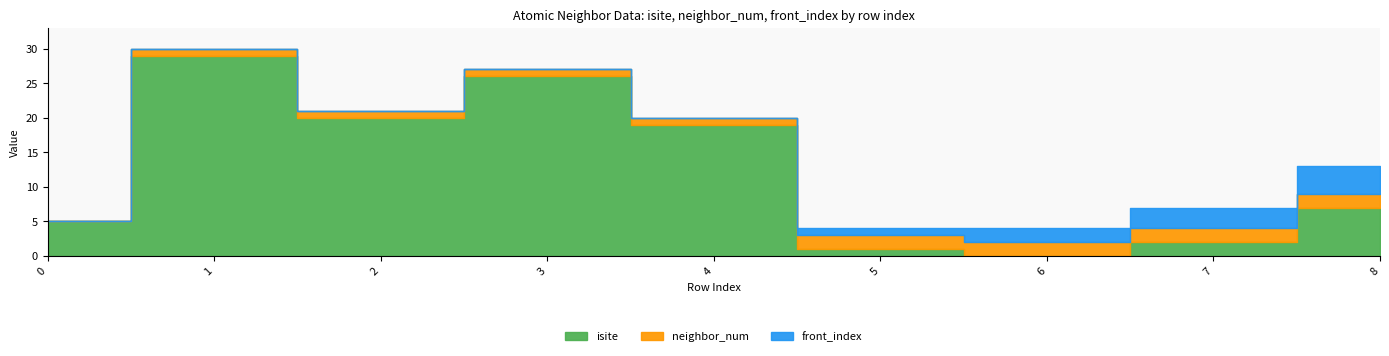

What is the sum of all front_index values?

10